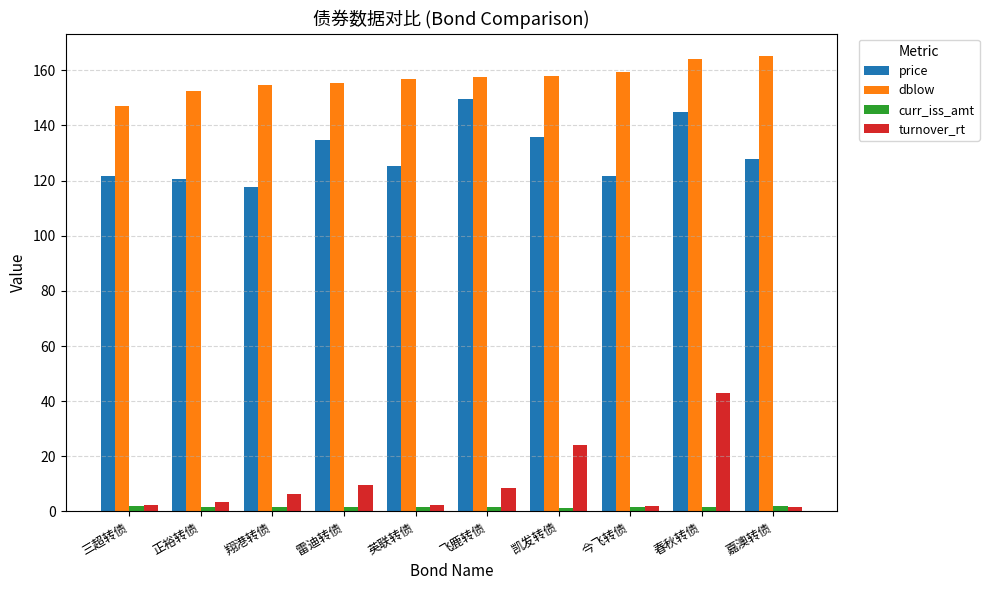

Are the bars grouped side by side (vs. stacked)?

Yes